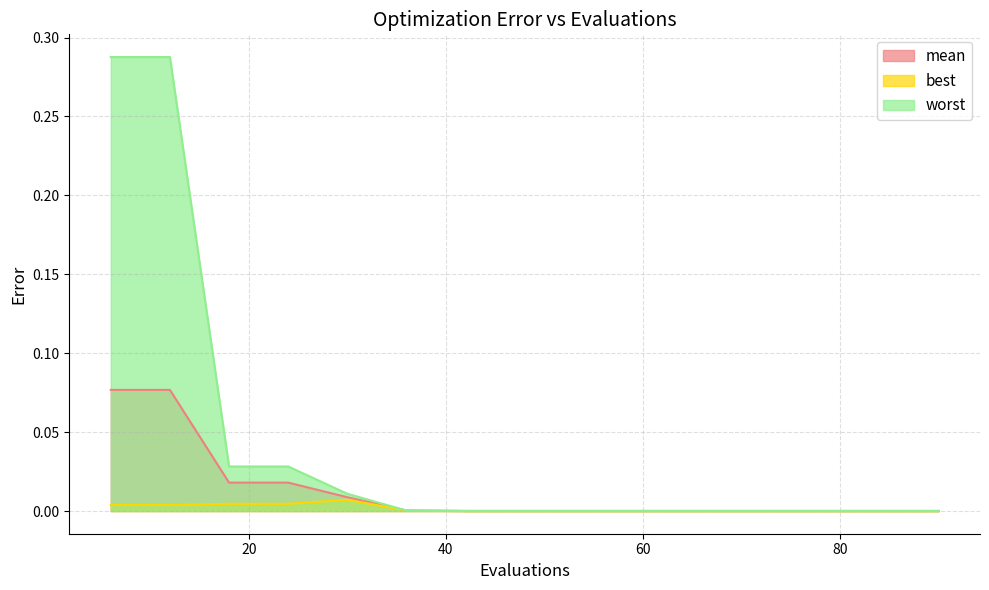

True or false: worst and mean cross at least once.

False